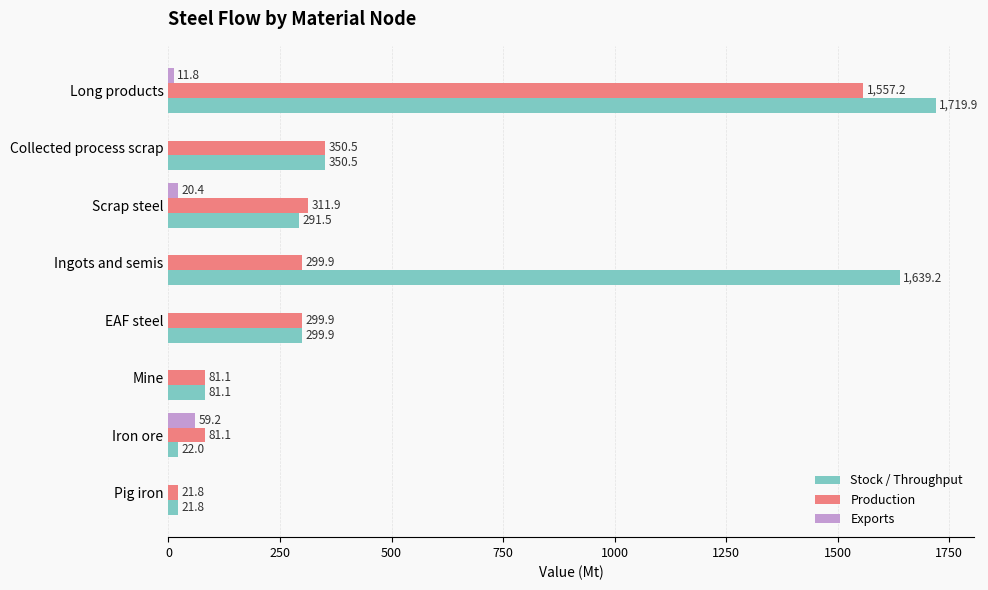

What is the sum of the Stock / Throughput values at EAF steel and Mine?

381.0